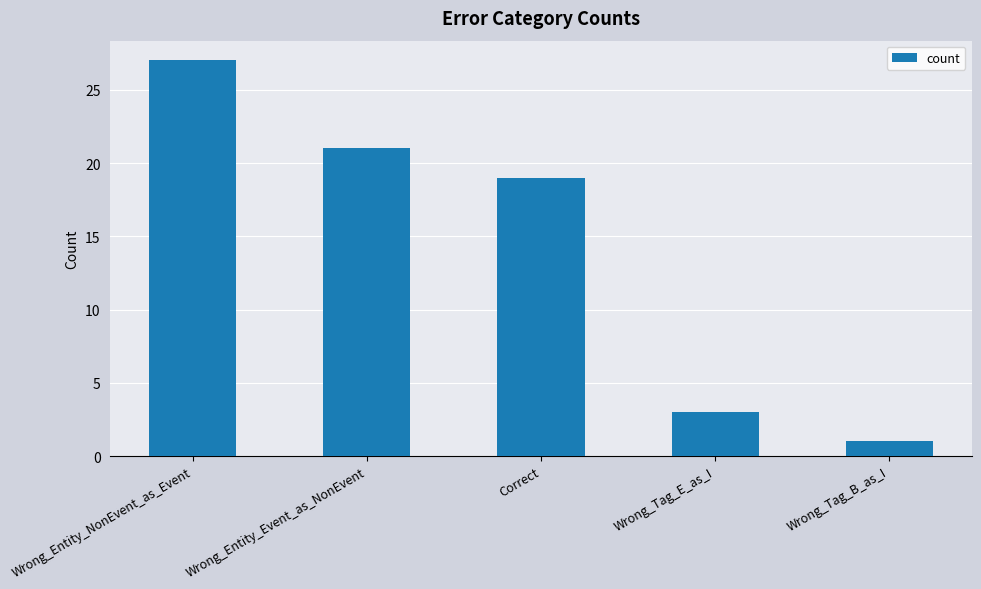

What is the label of the 1st bar from the right?

Wrong_Tag_B_as_I